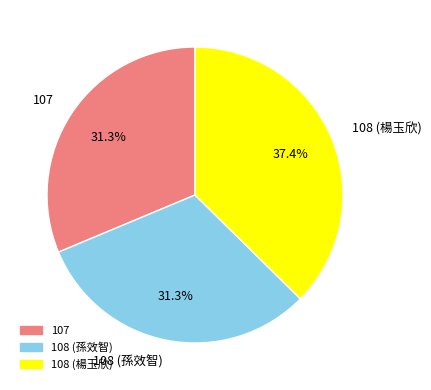

What is the largest slice in the pie chart?

108 (楊玉欣)